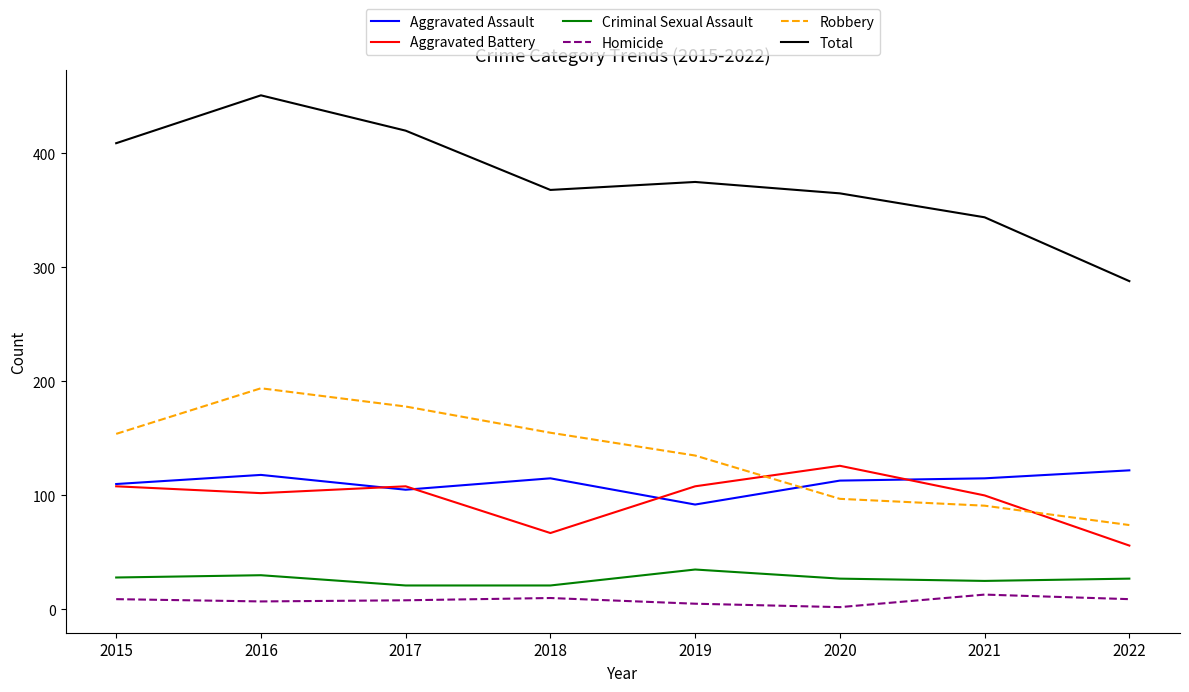

What is the difference between the second highest and second lowest values in the Aggravated Assault series?

13